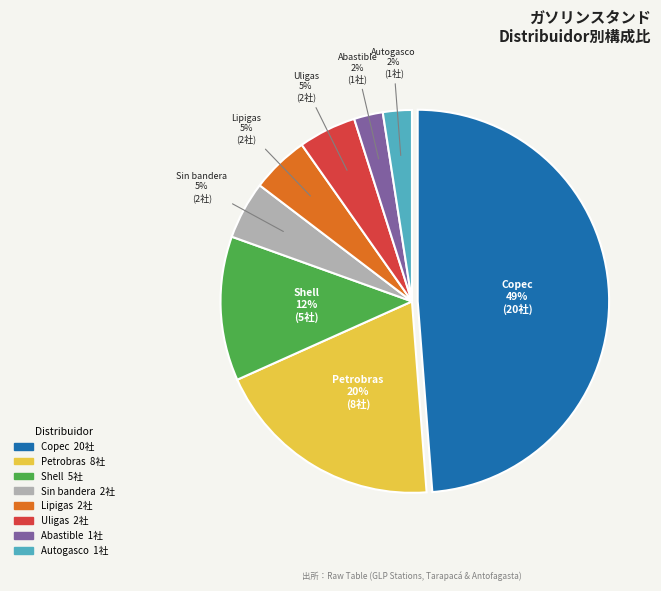

Which category has the biggest portion of the pie?

Copec